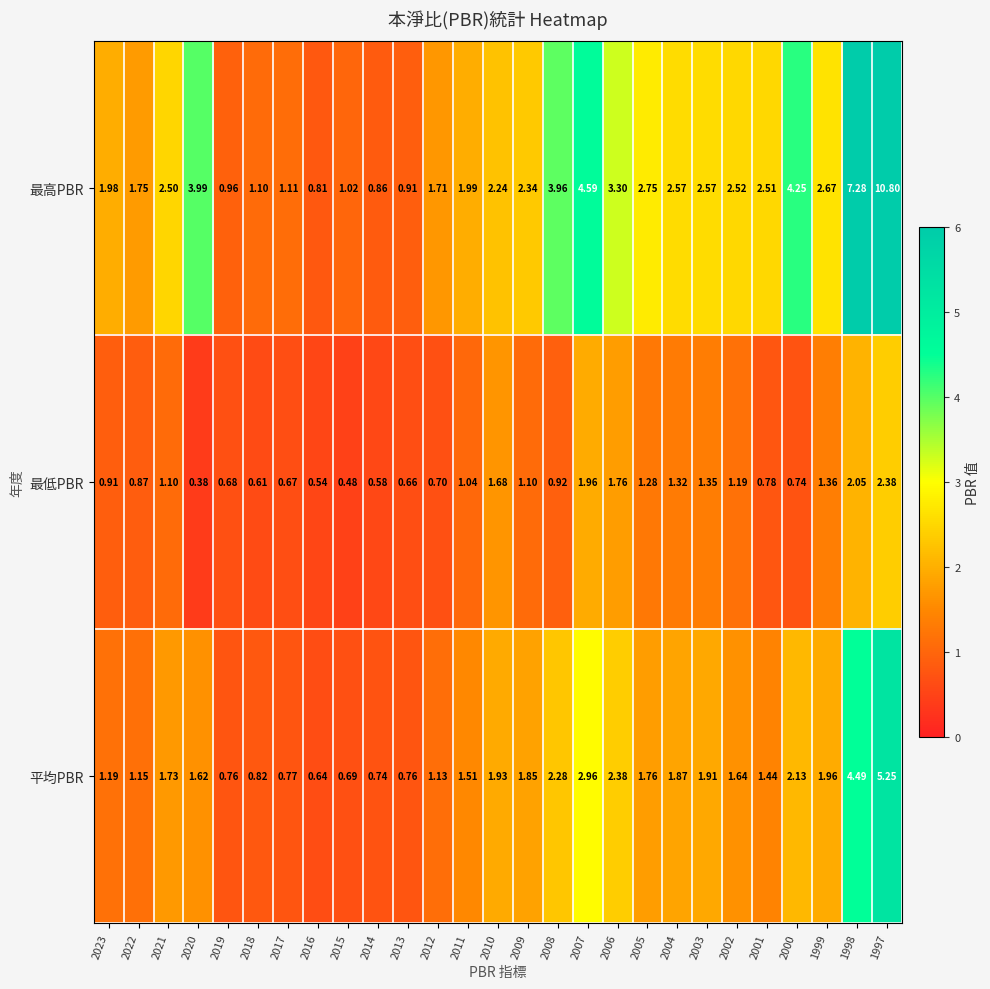

List the series in order of their overall mean, highest first.

最高PBR, 平均PBR, 最低PBR